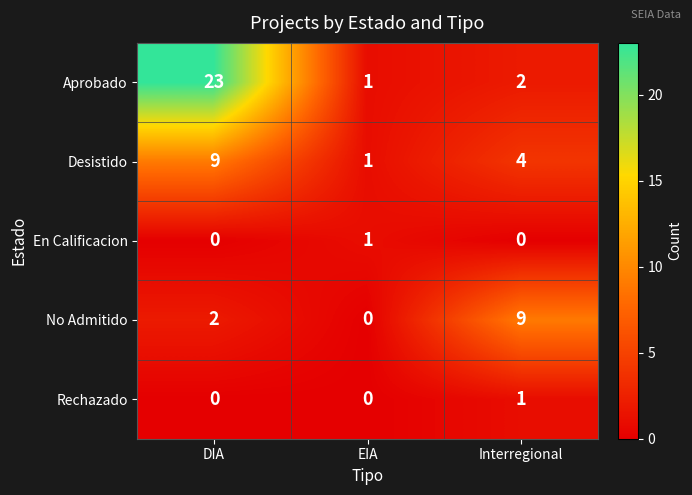

List the labels in order of Aprobado value, smallest first.

EIA, Interregional, DIA